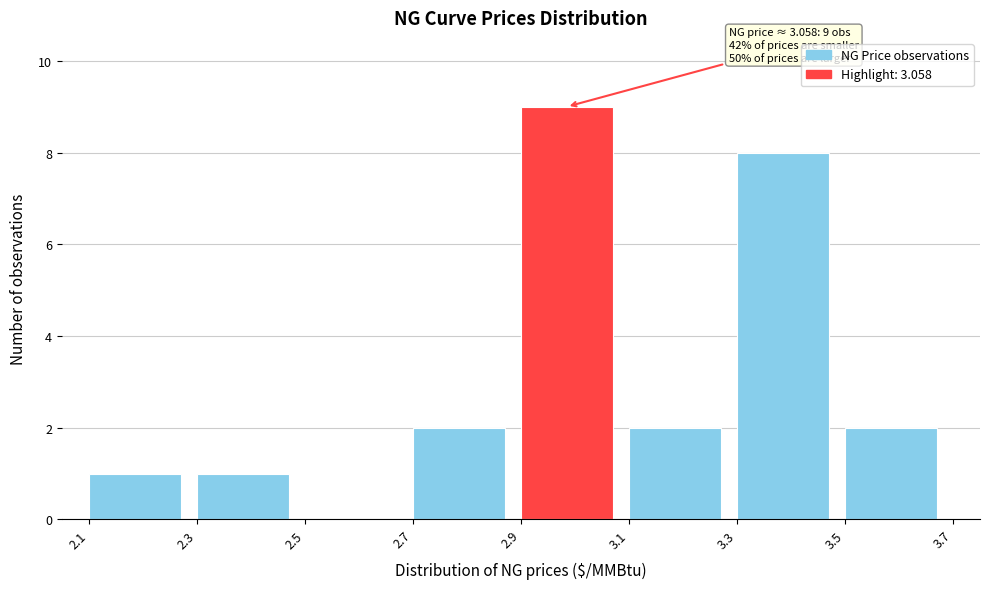

Which range on the x-axis has the tallest bar?

2.9 to 3.1